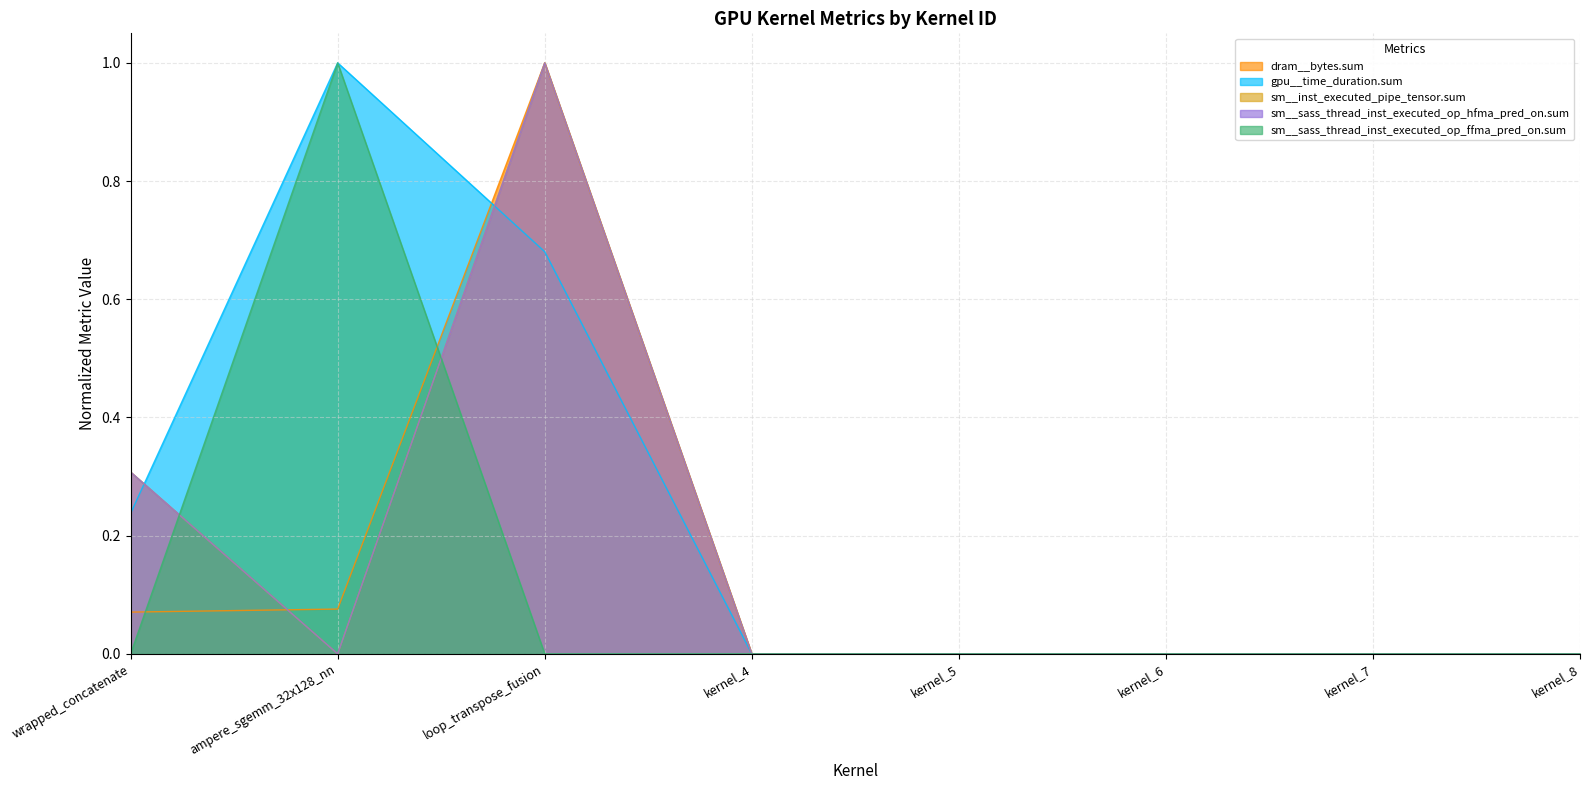

Reading right to left, list all the values displayed in this chart.

dram__bytes.sum: 0.0	0.0	0.0	0.0	0.0	1.0	0.1	0.1
gpu__time_duration.sum: 0.0	0.0	0.0	0.0	0.0	0.7	1.0	0.2
sm__inst_executed_pipe_tensor.sum: 0.0	0.0	0.0	0.0	0.0	1.0	0.0	0.3
sm__sass_thread_inst_executed_op_hfma_pred_on.sum: 0.0	0.0	0.0	0.0	0.0	1.0	0.0	0.3
sm__sass_thread_inst_executed_op_ffma_pred_on.sum: 0.0	0.0	0.0	0.0	0.0	0.0	1.0	0.0